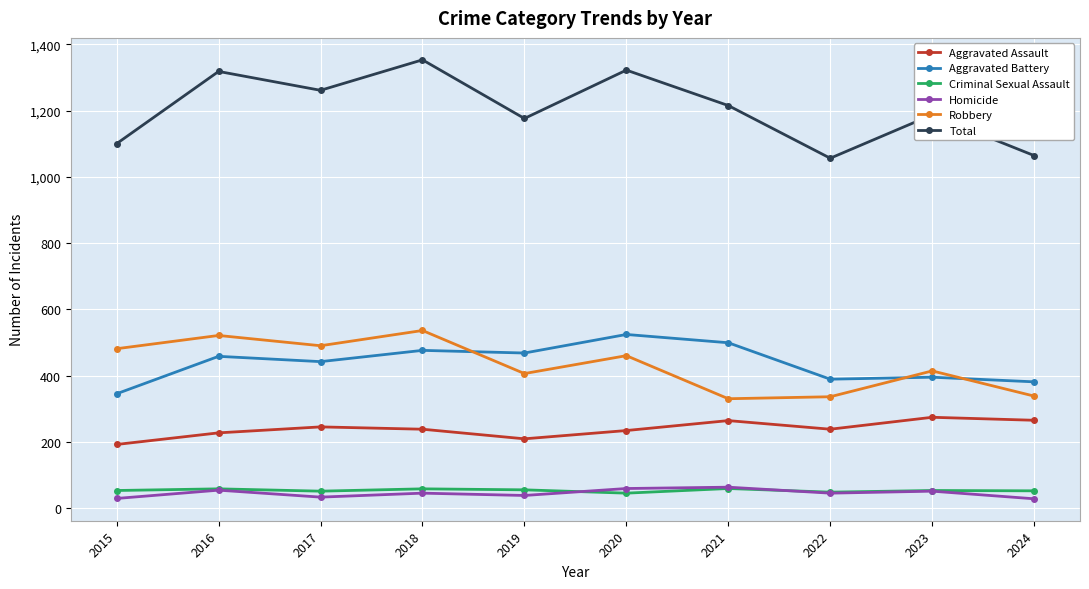

What is the total value across all series at 2019?

2352